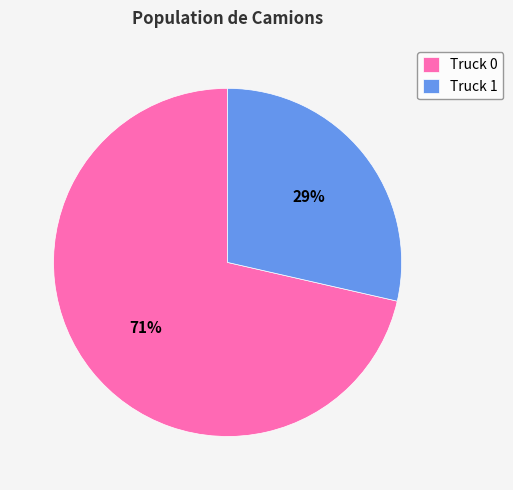

Which slice is the largest?

Truck 0